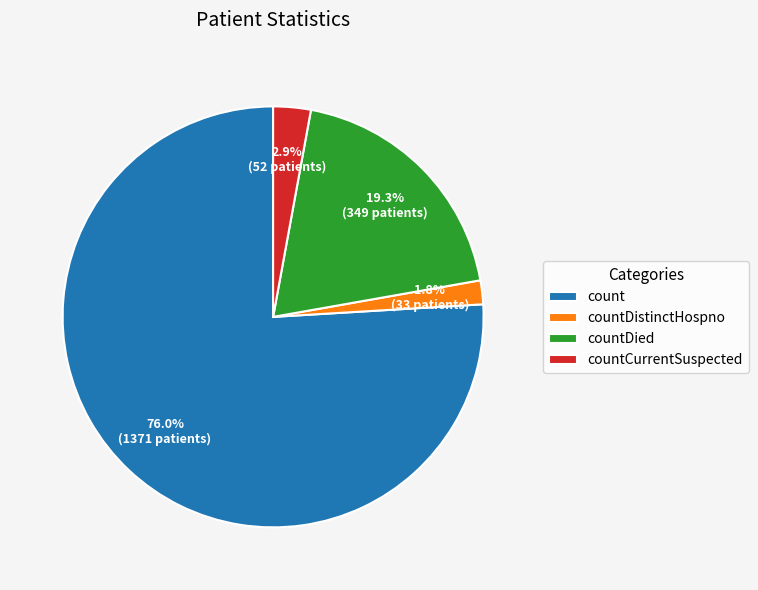

Which slice represents more than half of the pie?

count